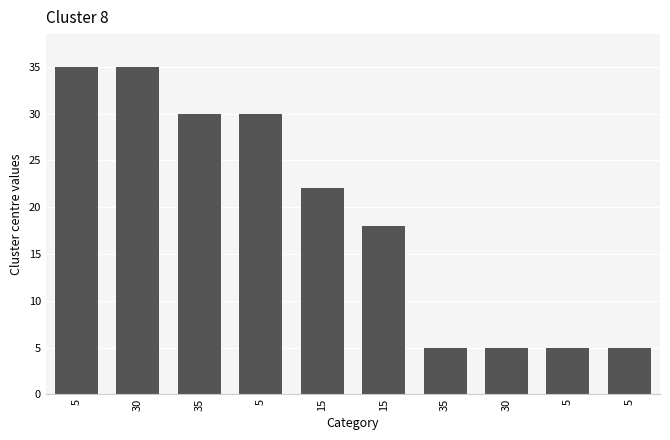

Where is the data nearest to the value 20?

15